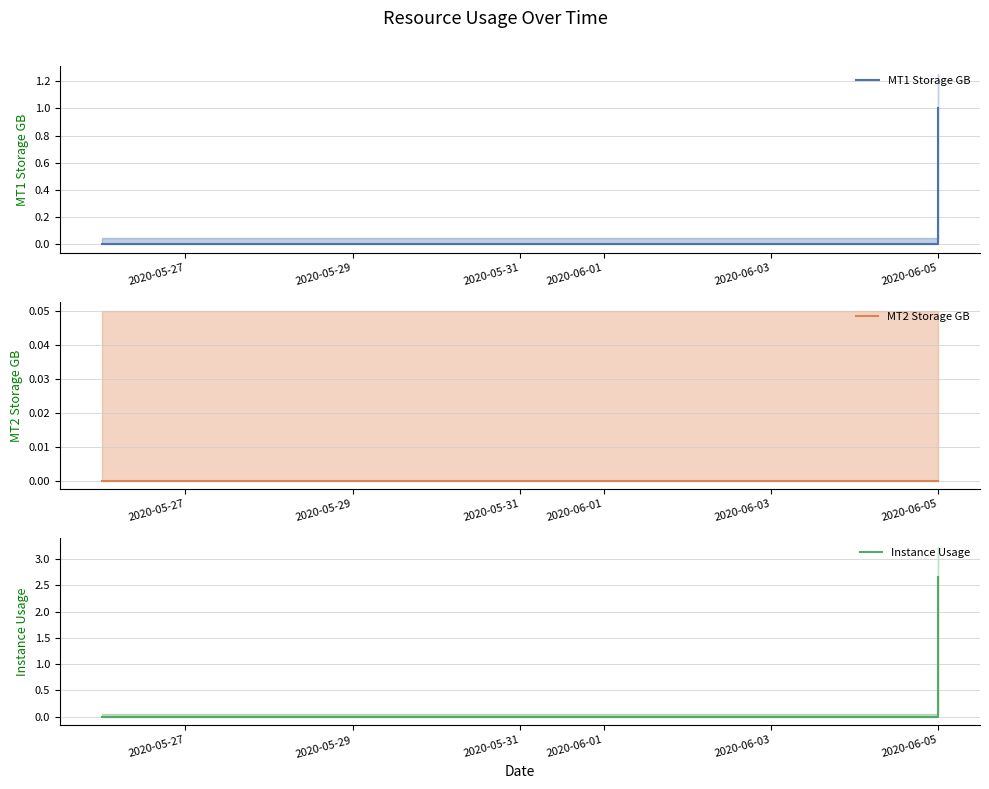

Is it true that Instance Usage (mean) equals 4.3 at 2020-06-05?

False